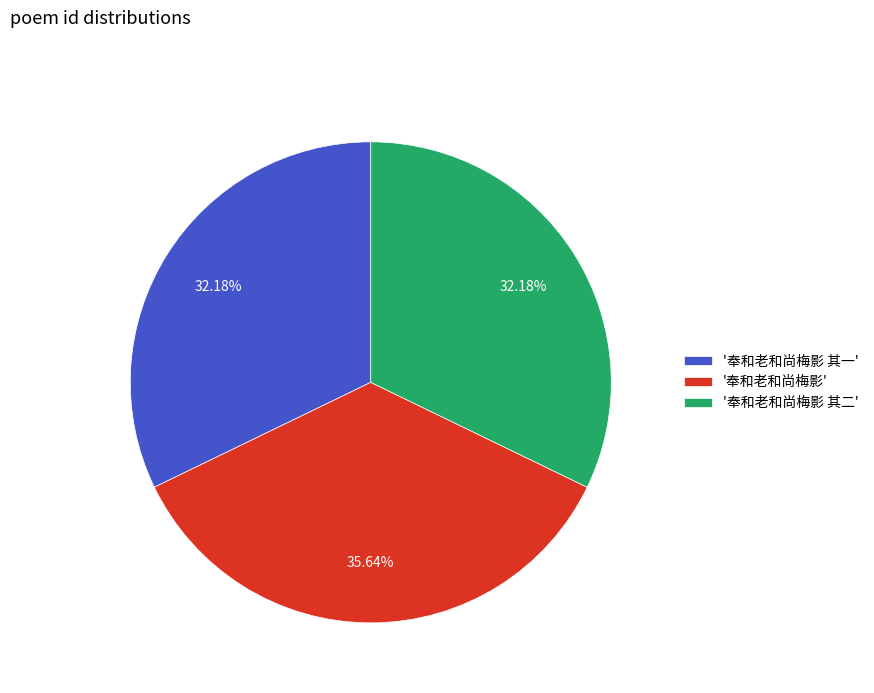

Is the sum of '奉和老和尚梅影 其二' and '奉和老和尚梅影 其一' greater than half?

Yes